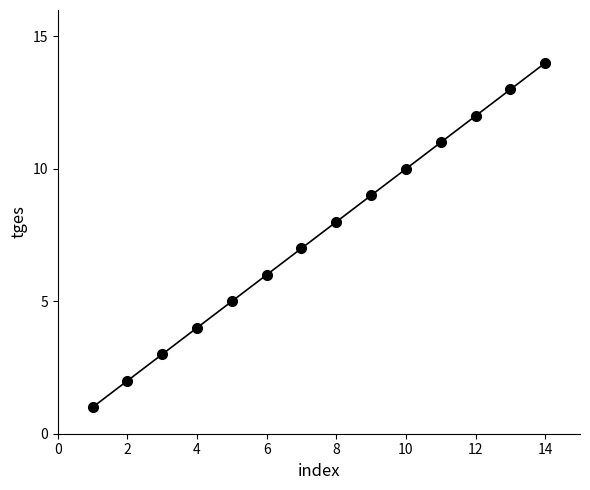

What is the maximum value shown in the chart?

14